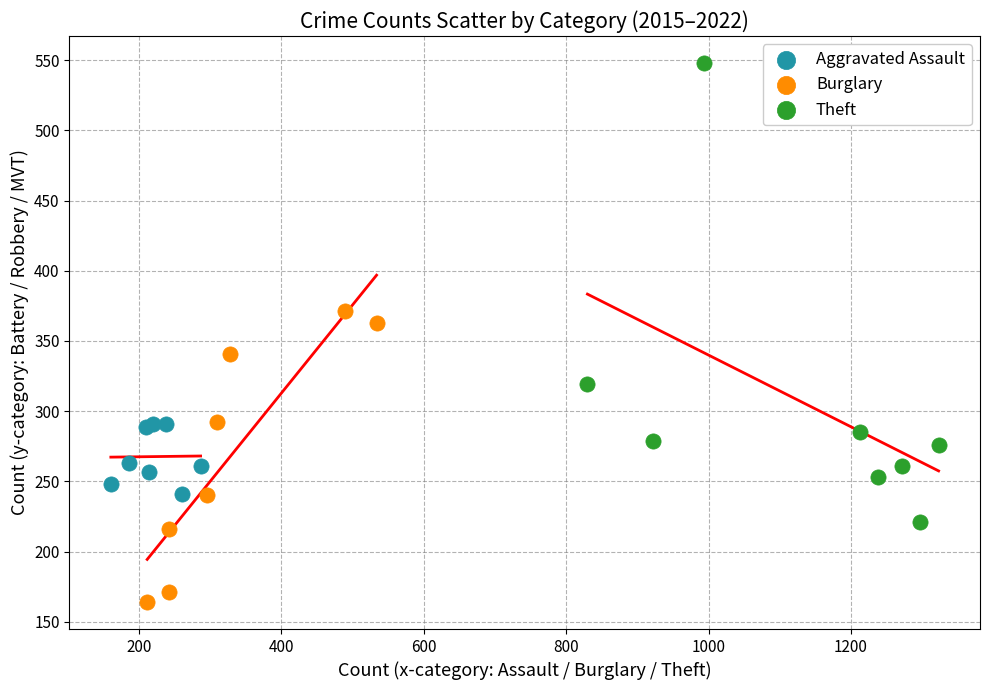

Which series has the widest spread of Y values?

Theft